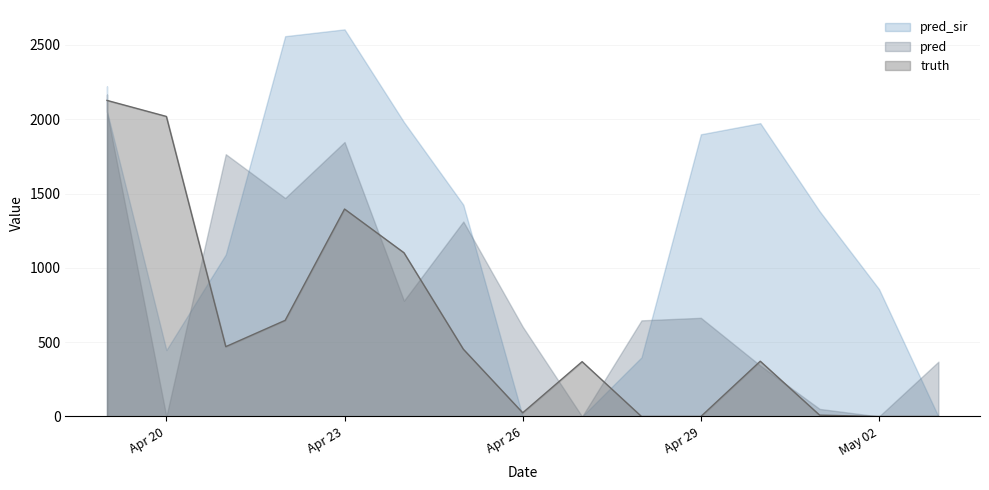

Does the chart have visible grid lines?

Yes